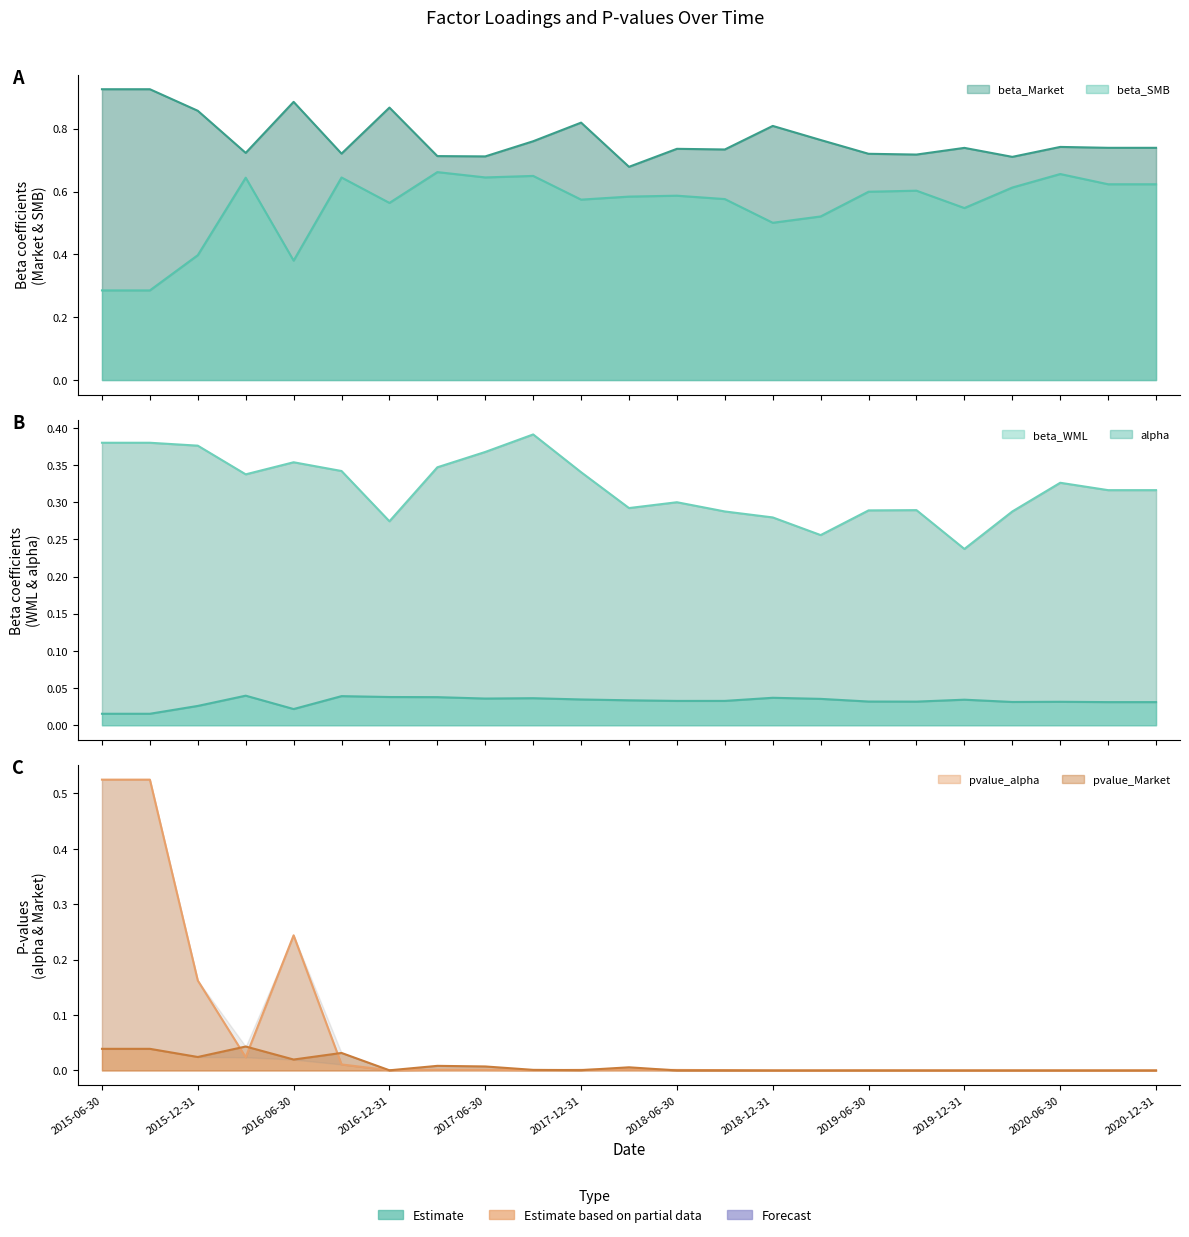

The value of pvalue_Market at 2017-06-30 is 0.0. True or false?

True